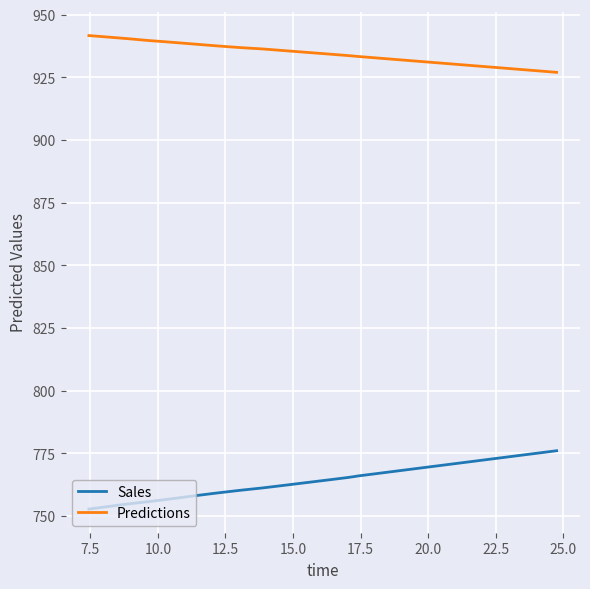

Which series has the largest total across all categories?

Predictions